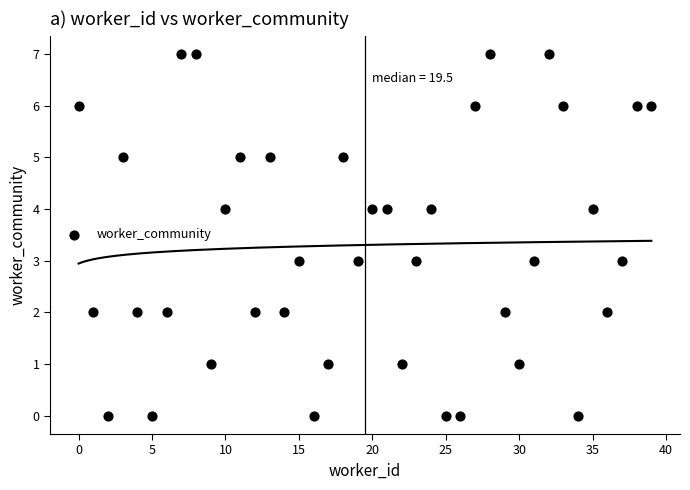

What is the range of Y values (max minus min)?

7